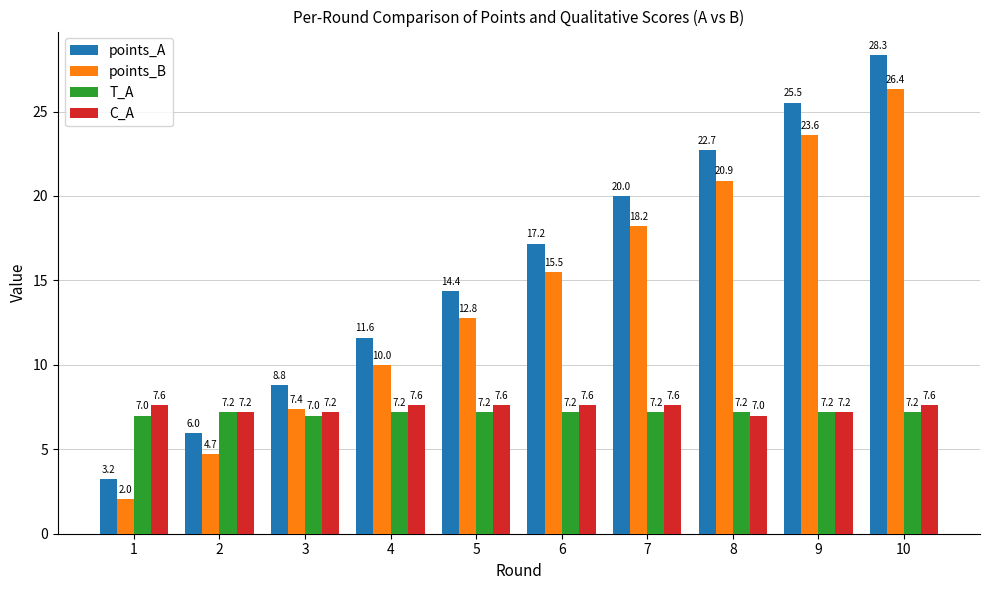

How many values in the C_A series exceed 7?

9